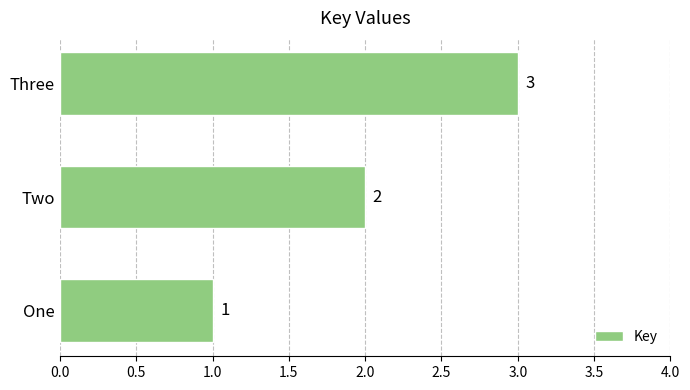

At which category does the chart reach its minimum across all series?

One